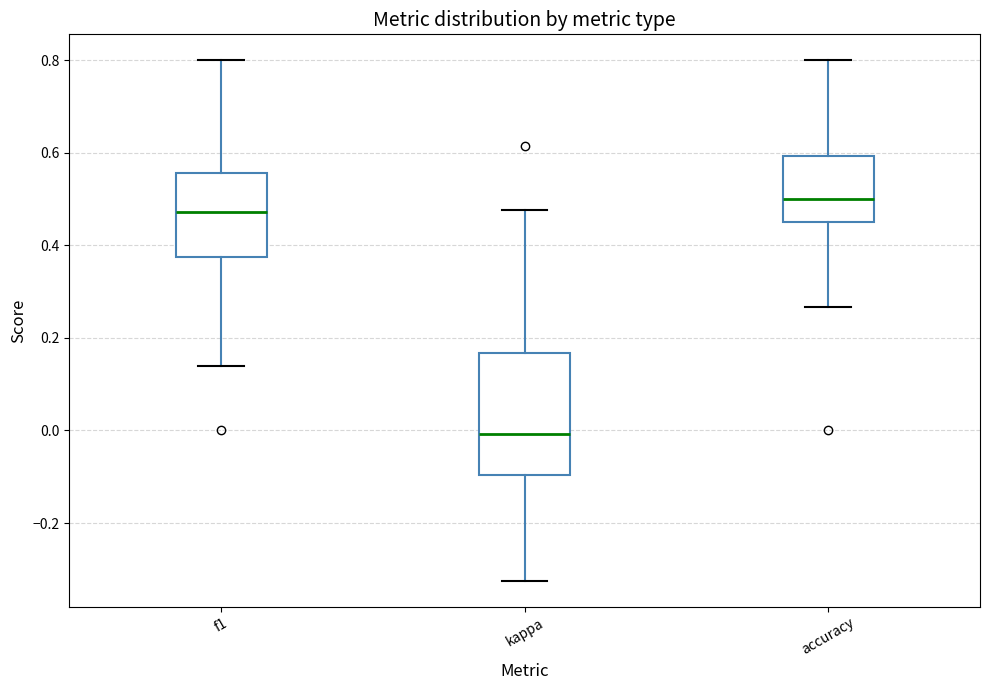

Reading left to right, transcribe this box plot: for each box, give where its median line is, the range the box spans, and where its two whiskers end, as read against the y-axis. The values are not printed on the chart, so give them approximately, as read against the axis.

f1: median 0.48, box 0.38 to 0.56, whiskers 0.14 to 0.80
kappa: median 0.00, box -0.10 to 0.16, whiskers -0.32 to 0.48
accuracy: median 0.50, box 0.46 to 0.60, whiskers 0.26 to 0.80